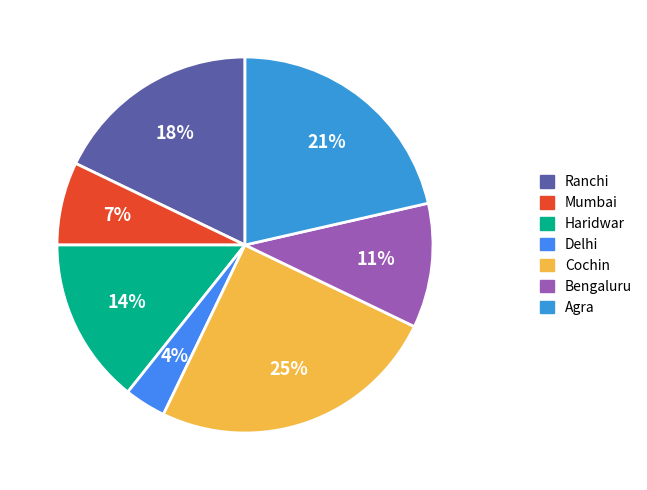

To the nearest percent, what is the average slice percentage?

14%